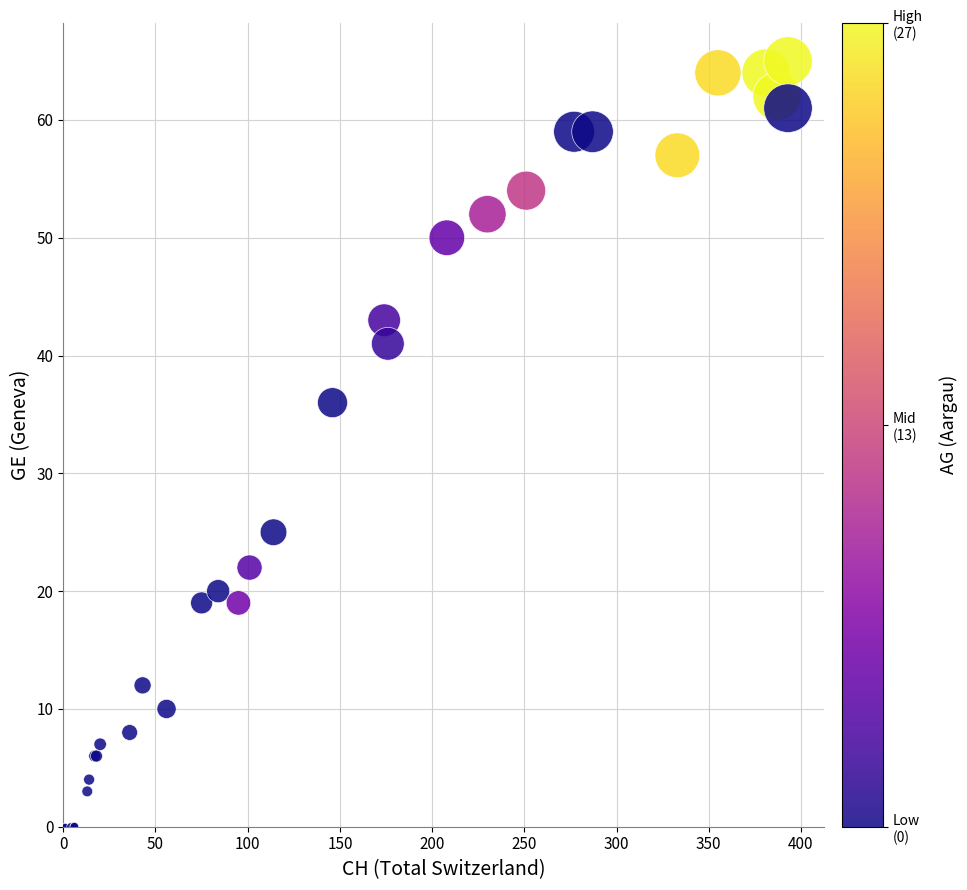

What Y value in the scatter plot is closest to 32?

36